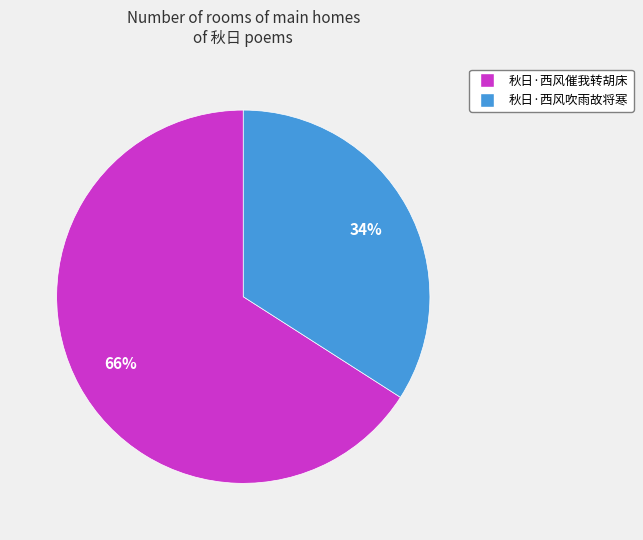

Rank the categories by value from highest to lowest.

秋日·西风催我转胡床, 秋日·西风吹雨故将寒